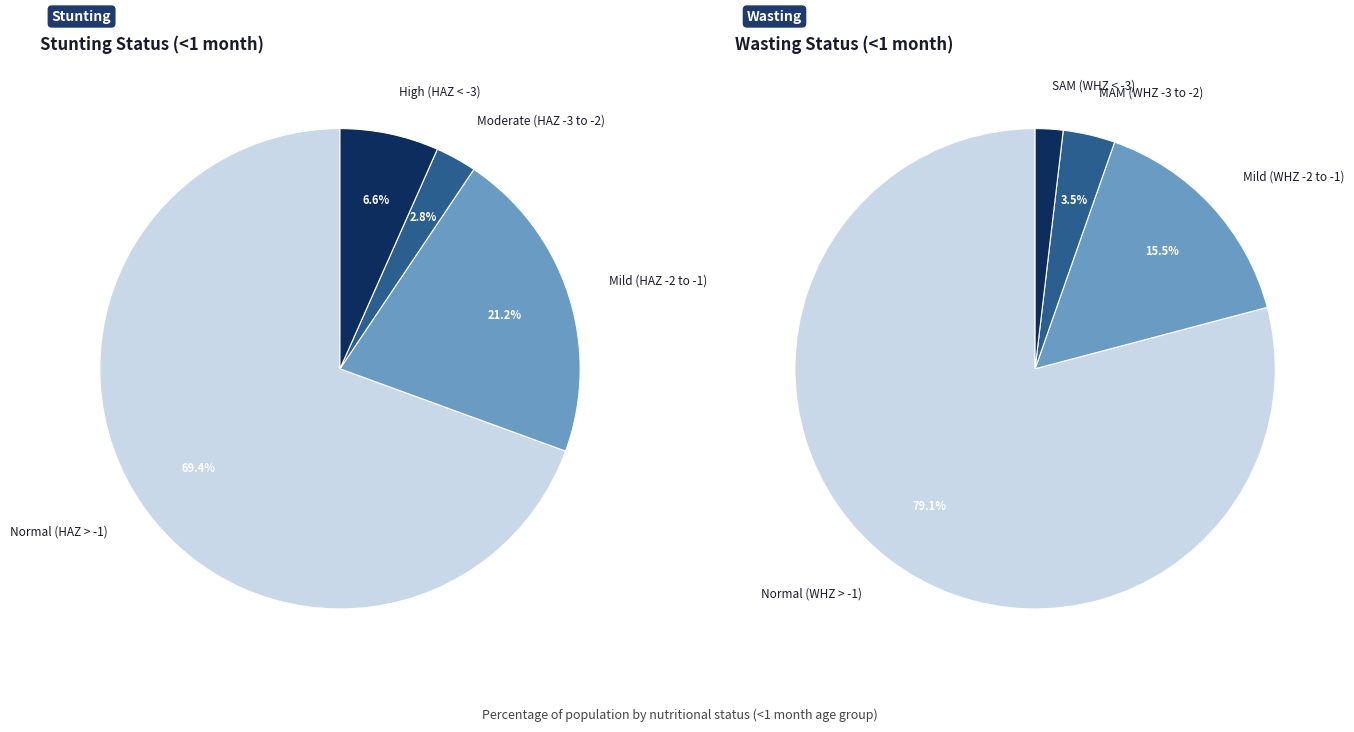

How many slices are in this pie chart?

4